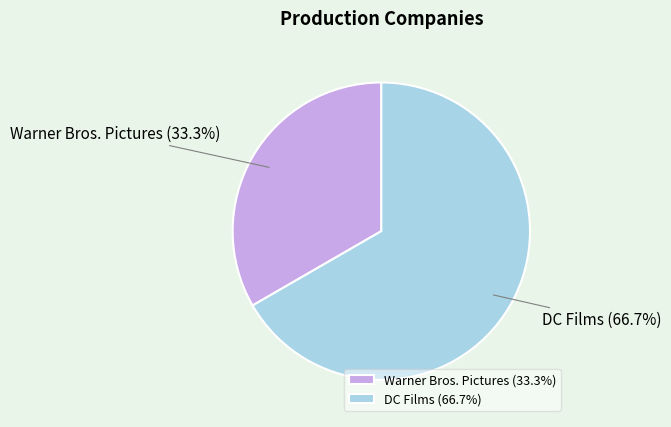

Rank the categories by value from highest to lowest.

DC Films, Warner Bros. Pictures